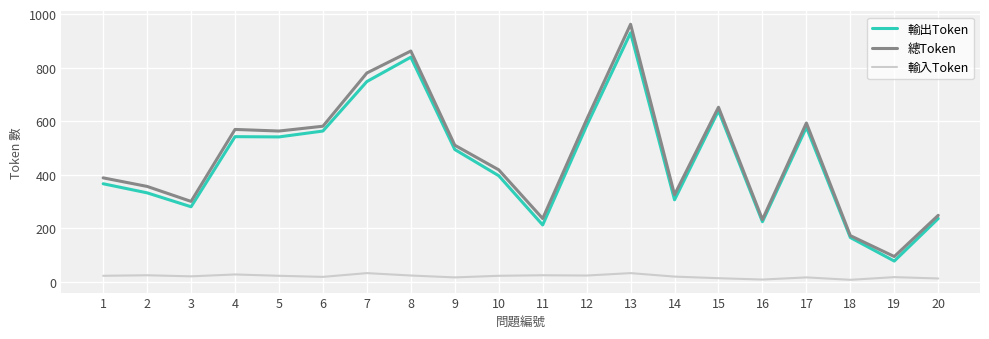

Count the number of data series in this chart.

3